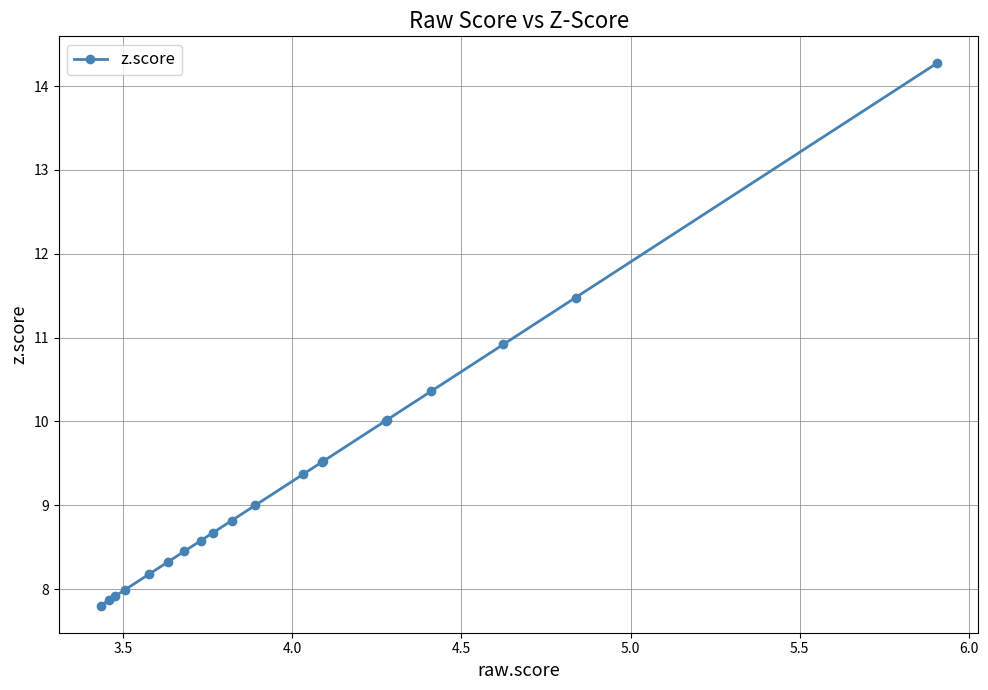

How many categories are shown in the chart?

20